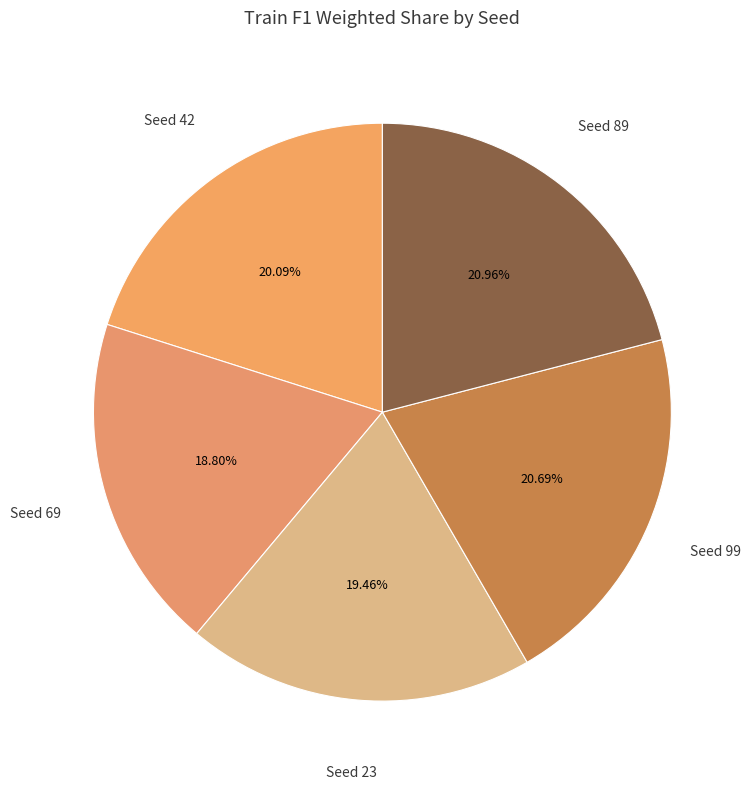

Do Seed 23 and Seed 69 together represent more than half of the pie?

No